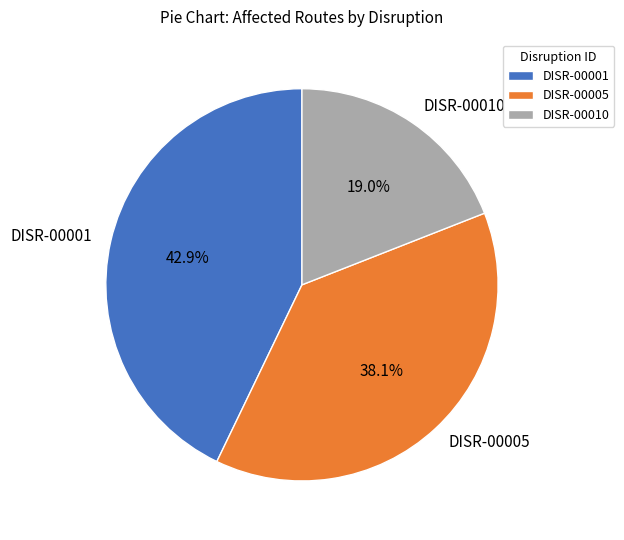

Is the sum of DISR-00010 and DISR-00005 greater than half?

Yes